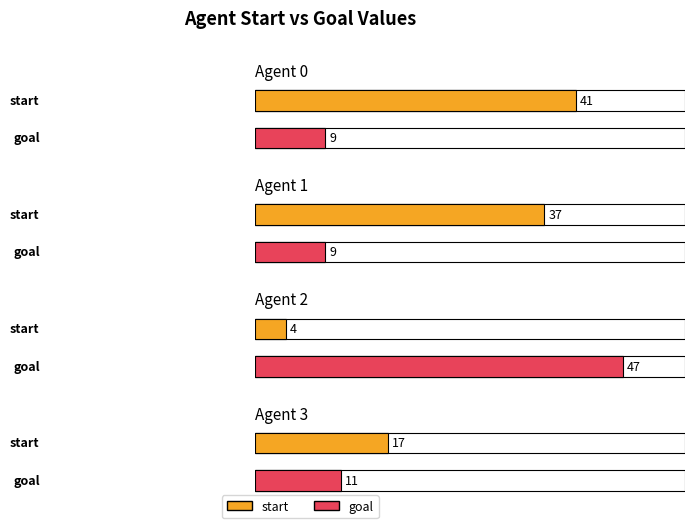

What is the total value across all series at Agent 1?

46